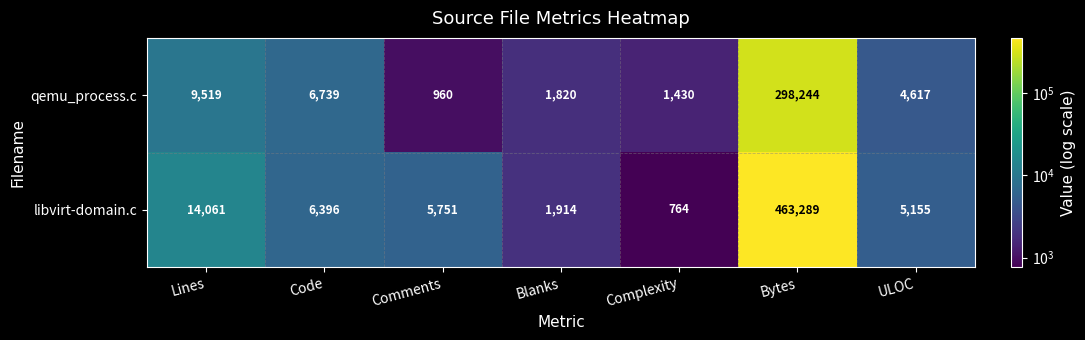

Where does the libvirt-domain.c series first go above 5751?

Lines